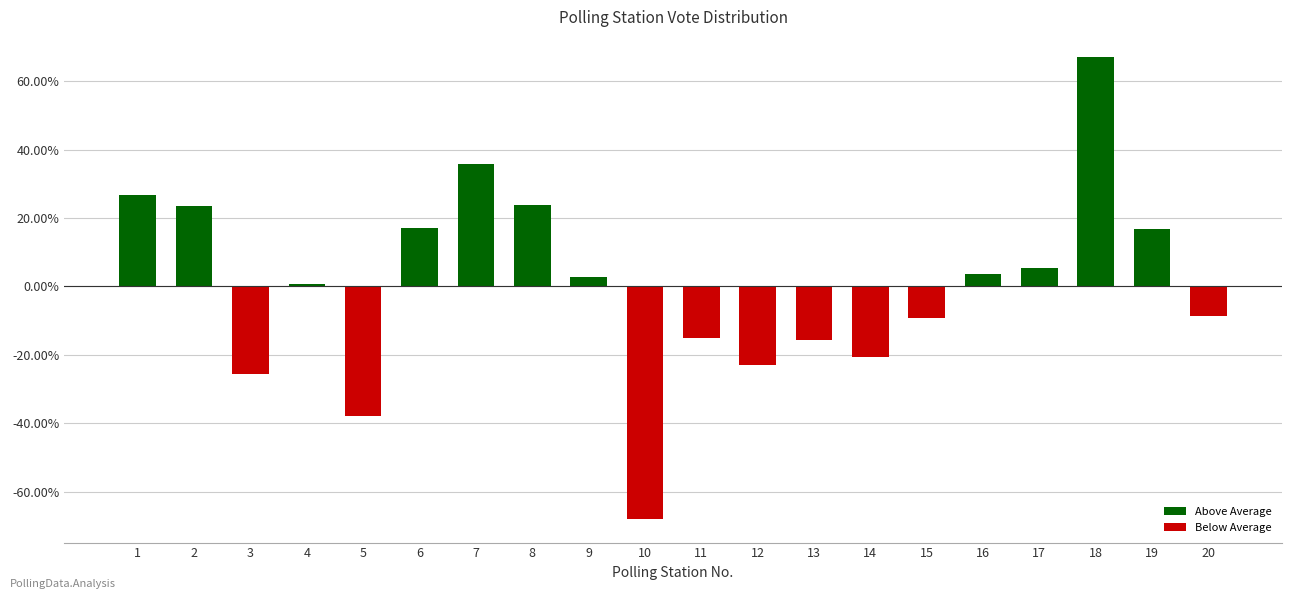

Are the bars horizontal?

No